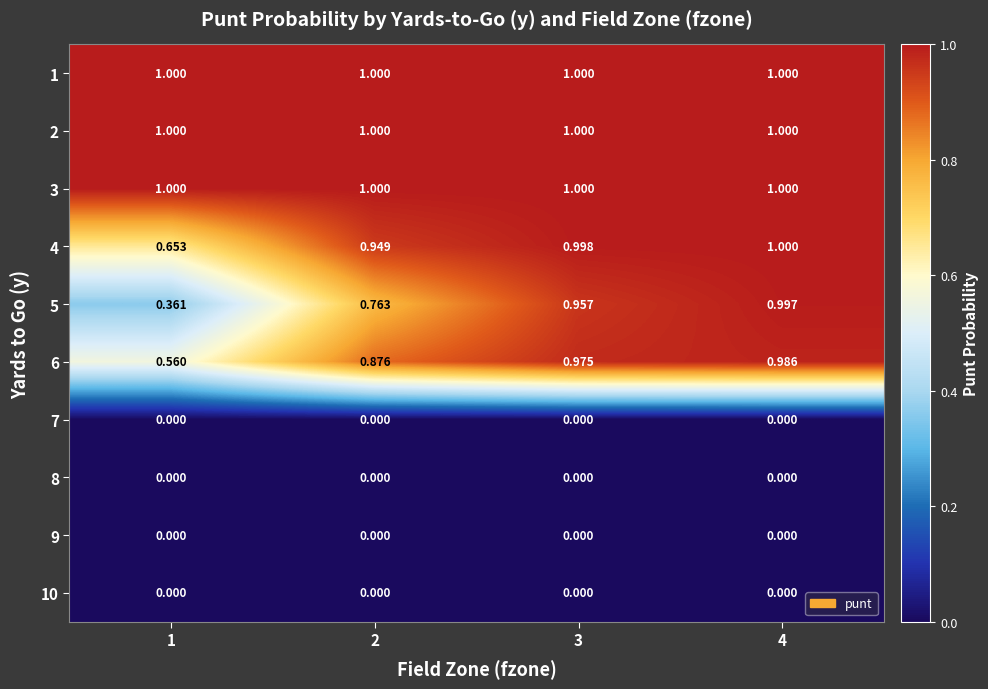

Is the value of 3 at 4 greater than the value of 5 at 4?

Yes